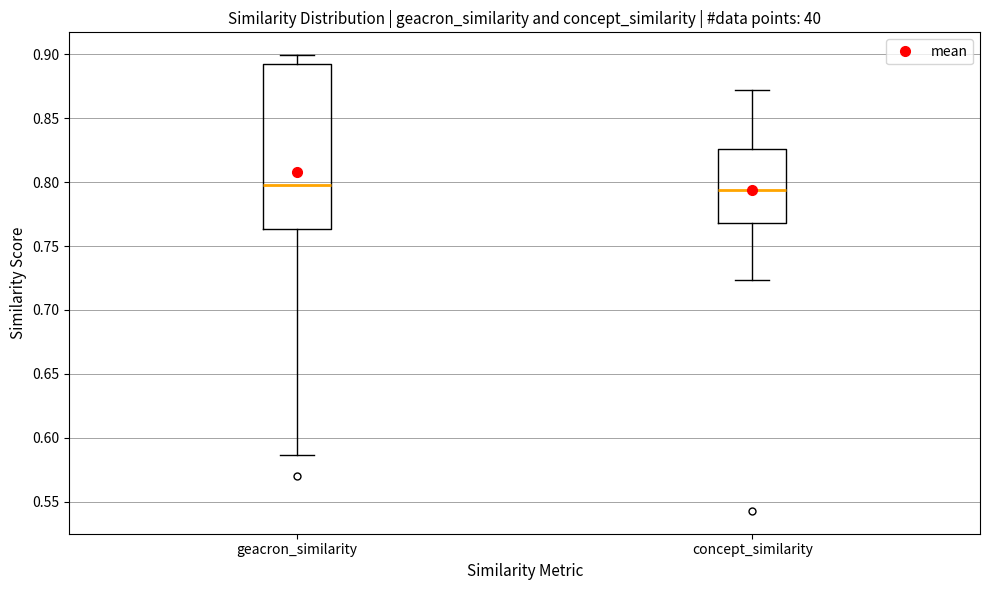

Where does the lower whisker of the box for concept_similarity end on the y-axis? The values are not printed on the chart, so give them approximately, as read against the axis.

0.725